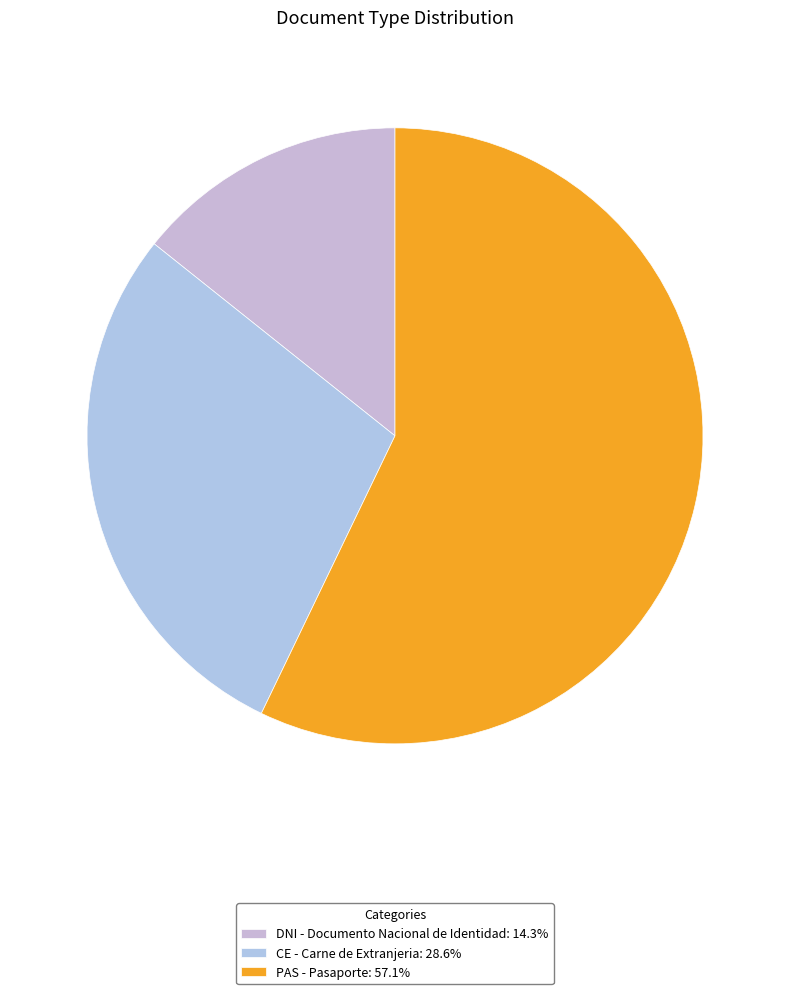

How many slices are in this pie chart?

3